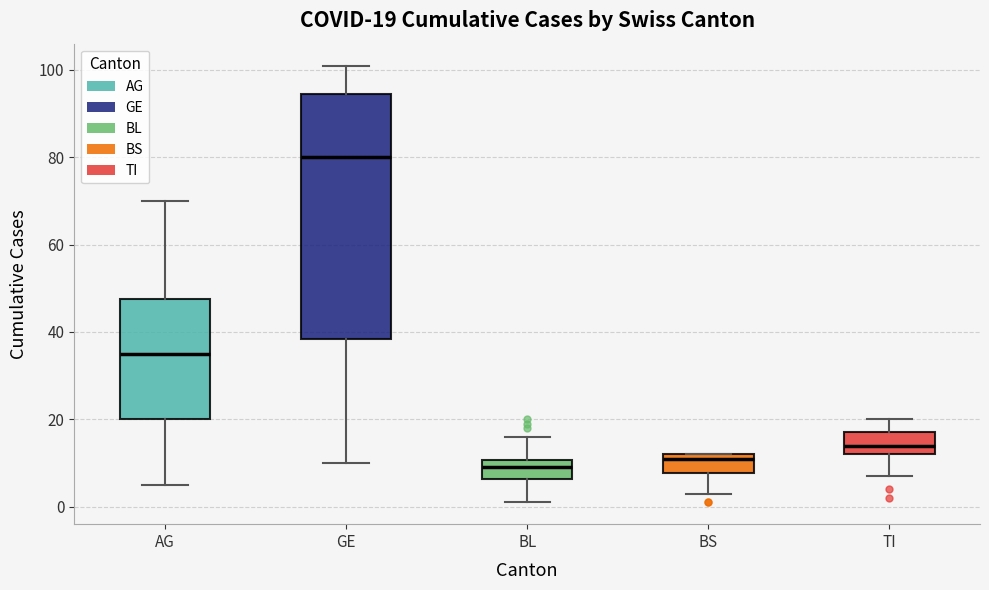

Comparing the boxes themselves (not the whiskers), which one is the tallest?

GE